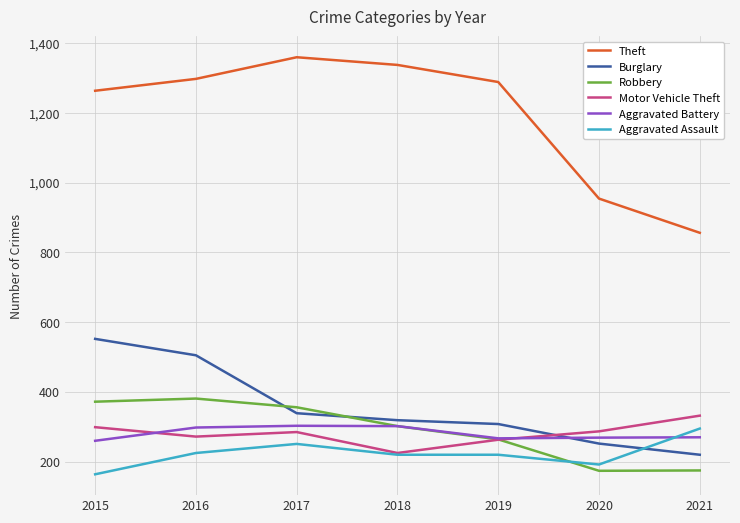

The Burglary series shows 505 at 2016. True or false?

True